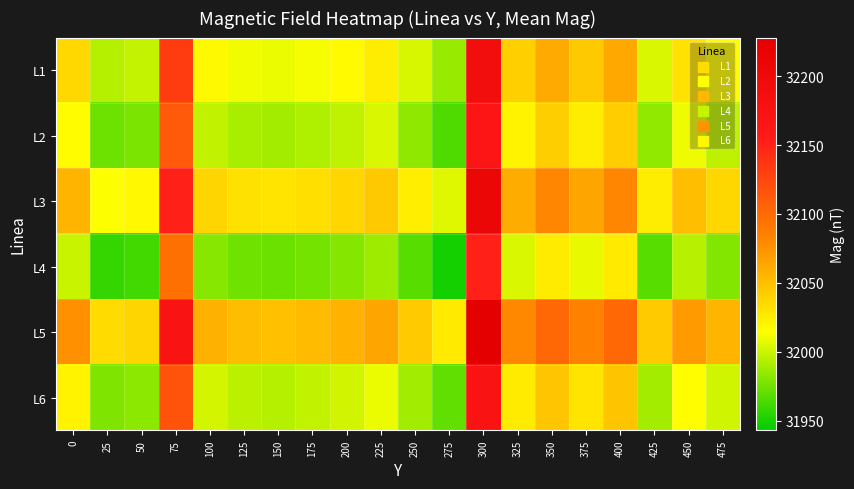

At how many categories does at least one series exceed 32194?

1